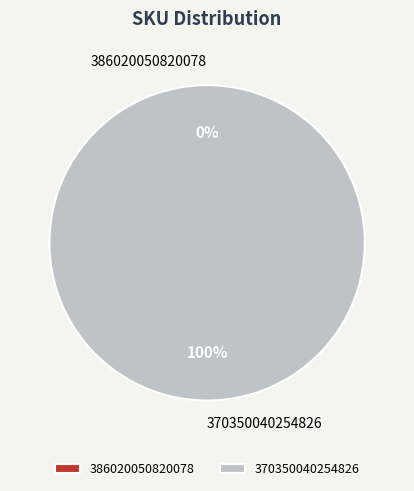

Count the number of slices in the pie.

2